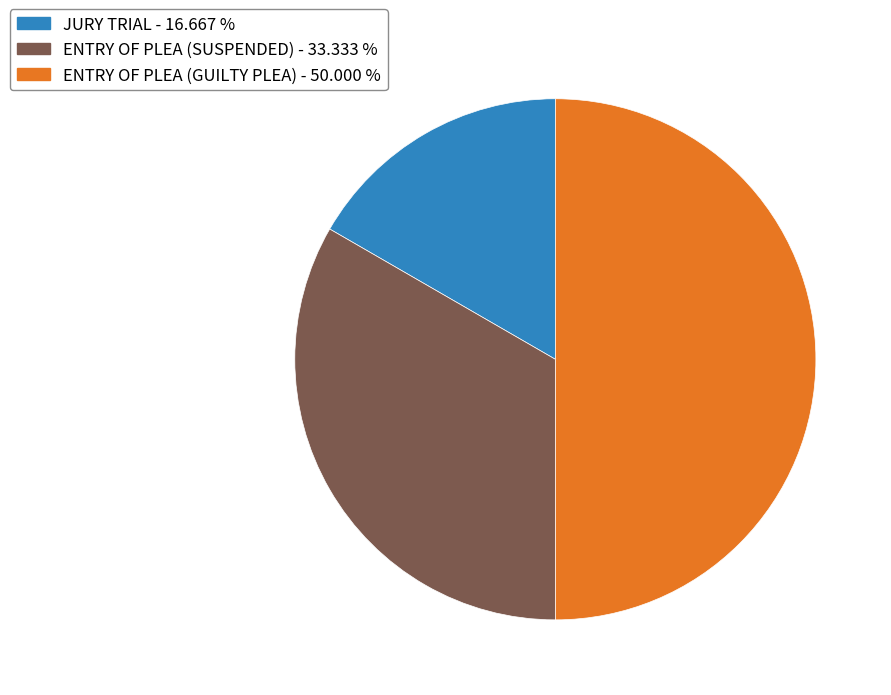

Rank the categories by value from highest to lowest.

ENTRY OF PLEA (GUILTY PLEA), ENTRY OF PLEA (SUSPENDED), JURY TRIAL